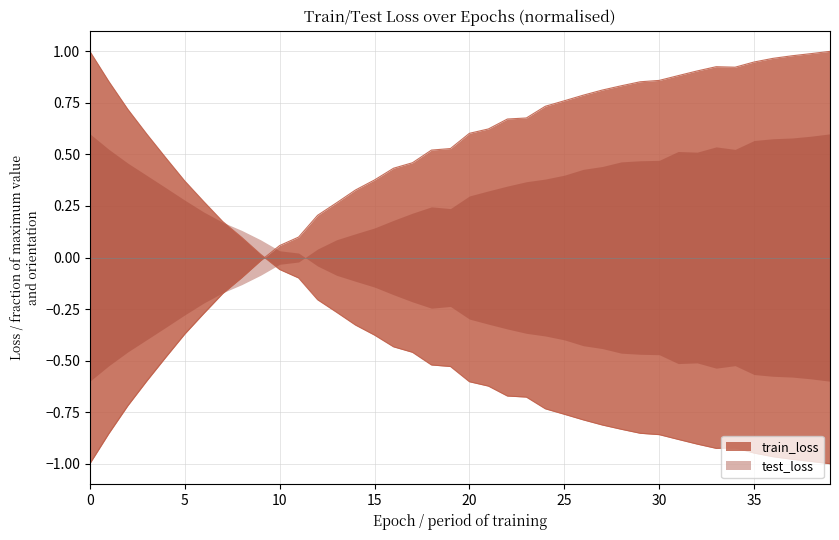

What is the value of the test_loss point at the 6th from the left?

-0.4